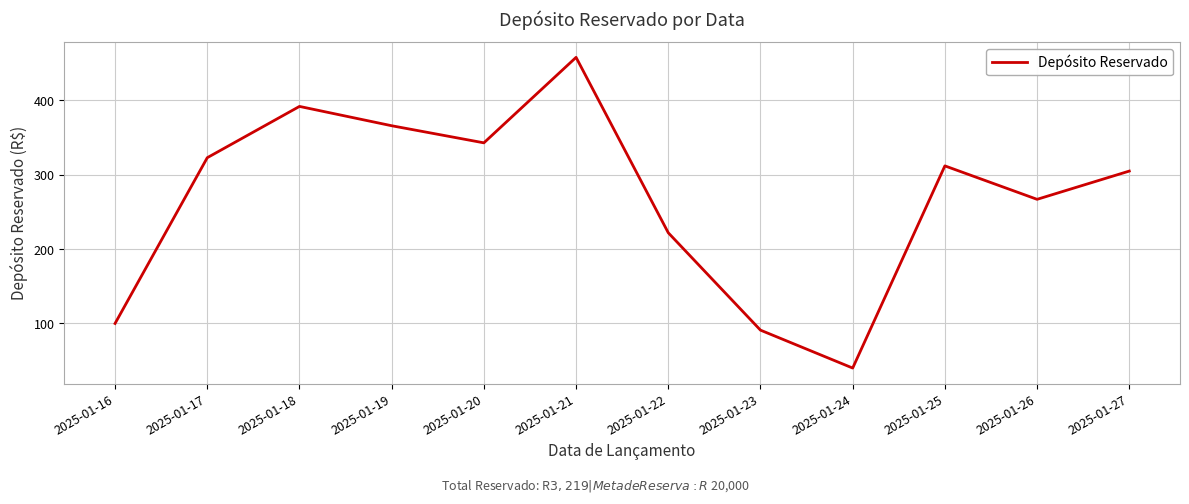

What is the sum of the values at 2025-01-26 and 2025-01-24?

307